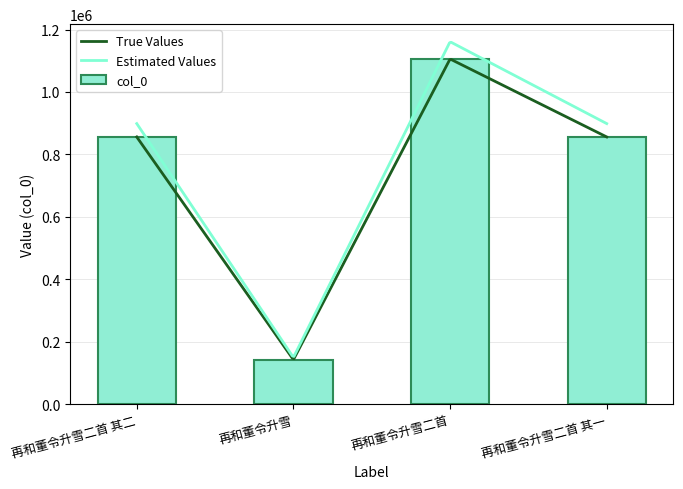

Does the chart contain any negative values?

No